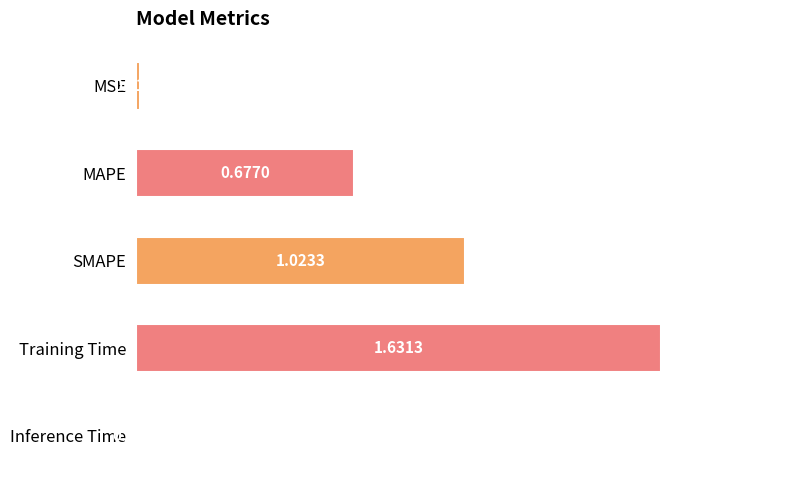

What is the label of the 3rd bar from the bottom?

SMAPE